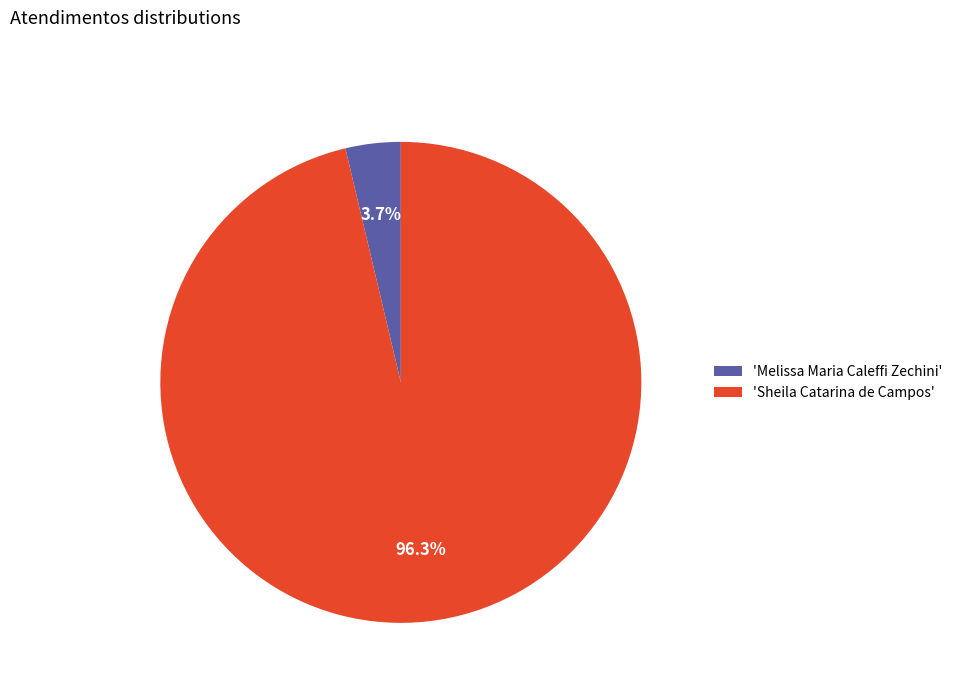

Which slice represents more than half of the pie?

'Sheila Catarina de Campos'